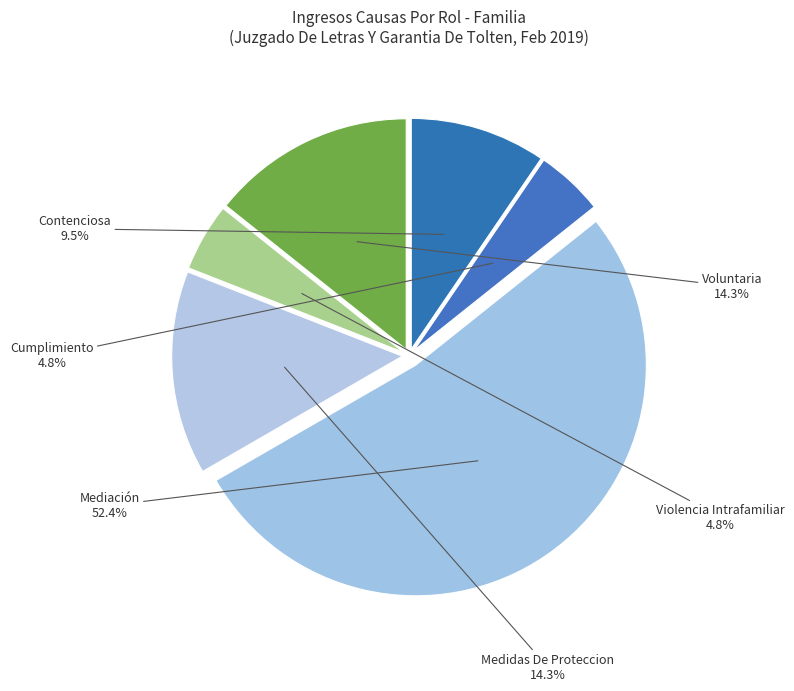

What is the largest slice in the pie chart?

Mediación